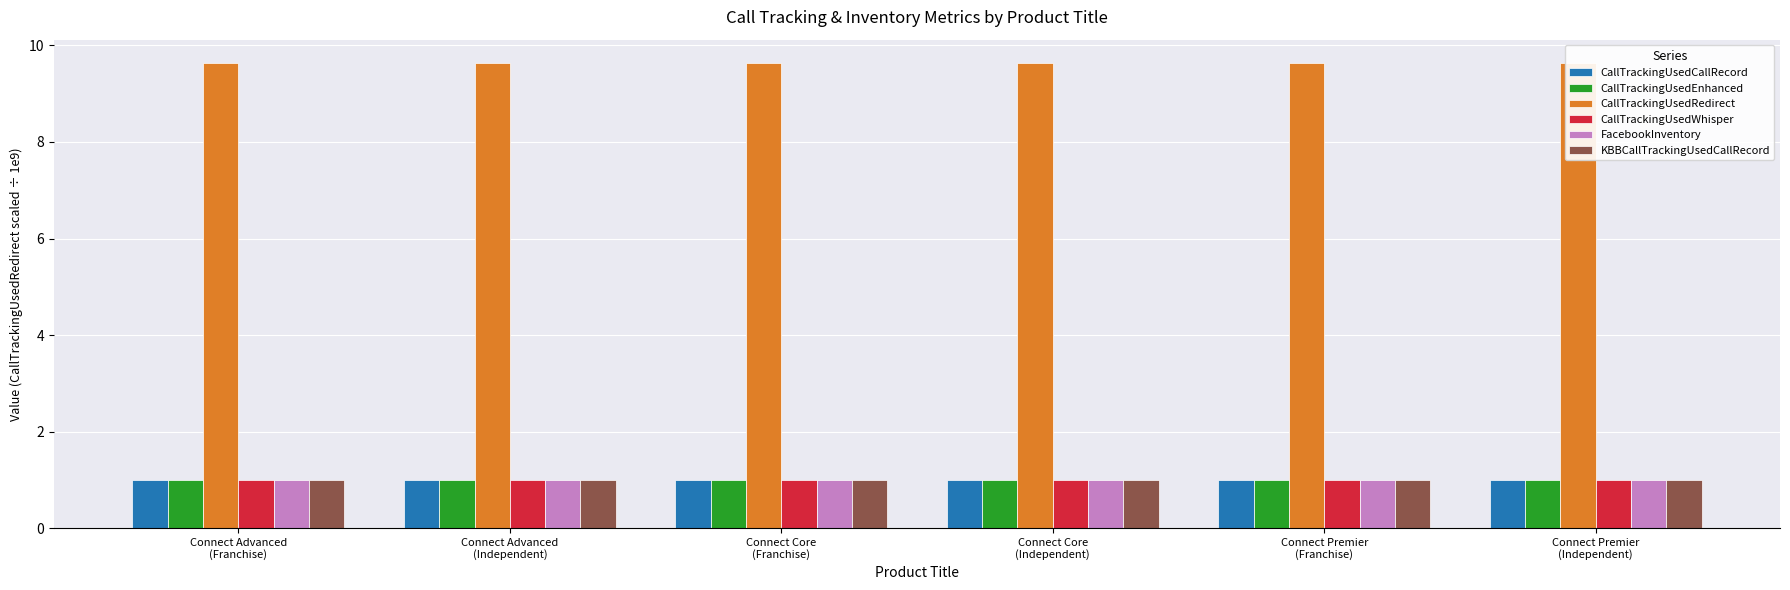

What are all the series names shown in the legend?

CallTrackingUsedCallRecord, CallTrackingUsedEnhanced, CallTrackingUsedRedirect, CallTrackingUsedWhisper, FacebookInventory, KBBCallTrackingUsedCallRecord